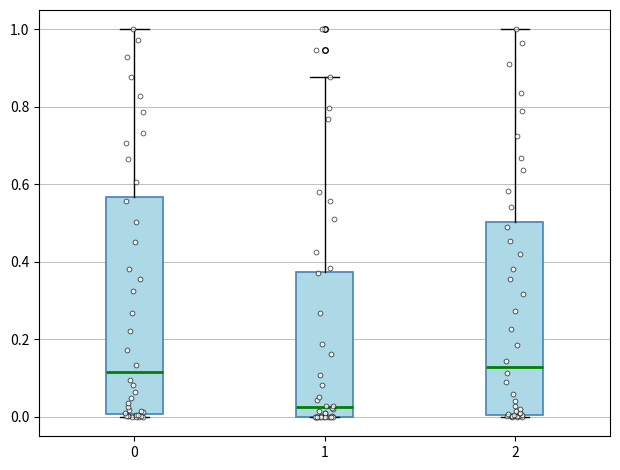

Which box has the lowest median line?

1